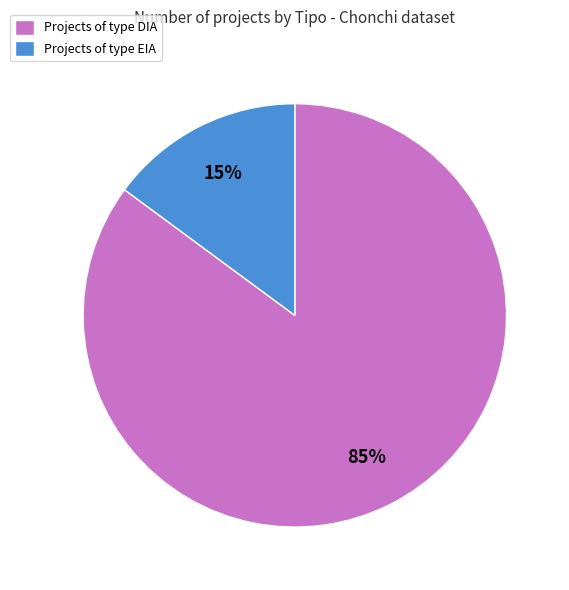

Combined, do Projects of type EIA and Projects of type DIA account for over 50%?

Yes